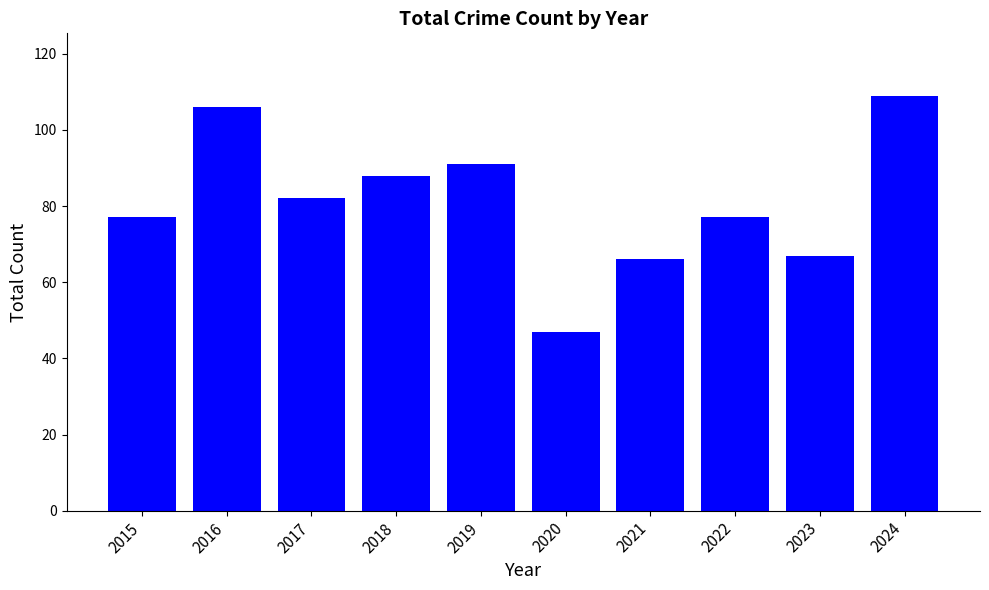

How many bars are there in total?

10